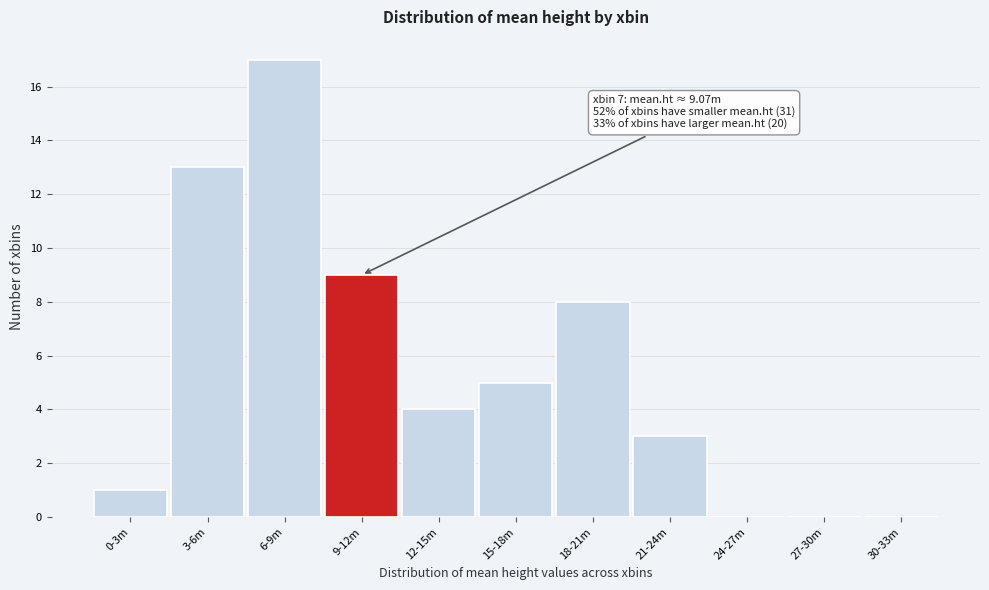

Reading left to right, list all the values displayed in this chart.

0-3m=1	3-6m=13	6-9m=17	9-12m=9	12-15m=4	15-18m=5	18-21m=8	21-24m=3	24-27m=0	27-30m=0	30-33m=0